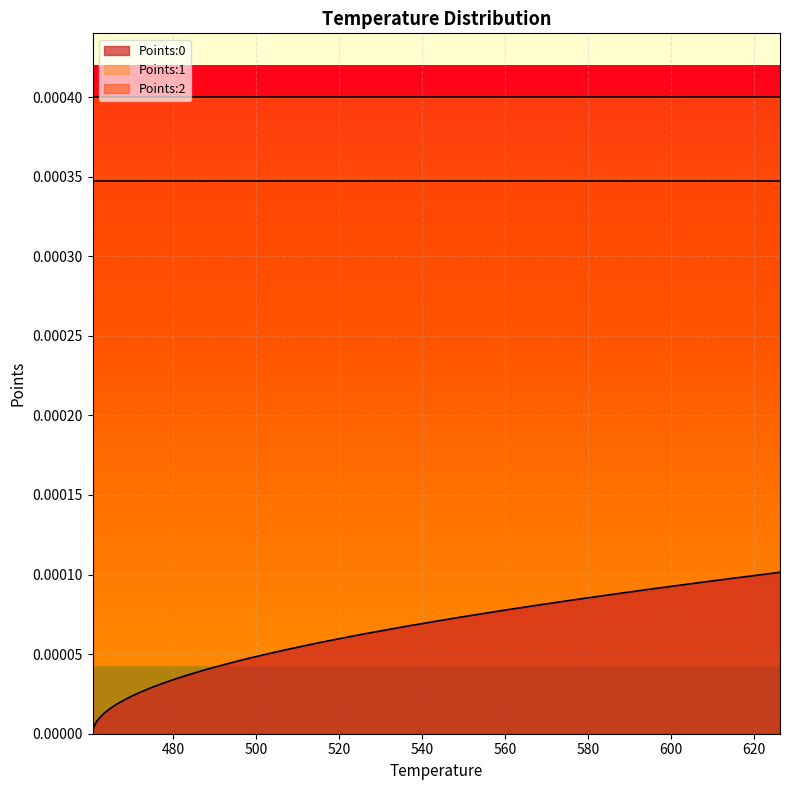

How many distinct data groups are displayed?

3